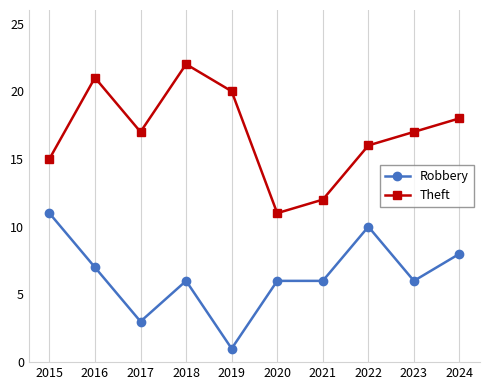

What is the spread (max minus min) of values at 2022?

6